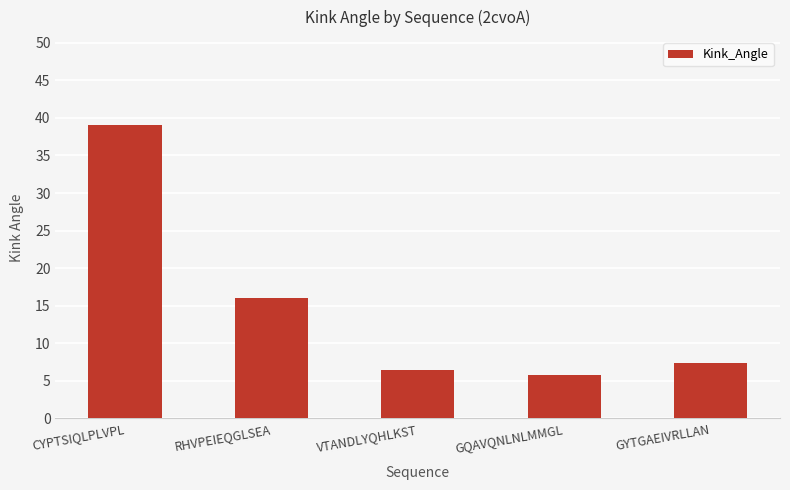

Does the chart contain any negative values?

No